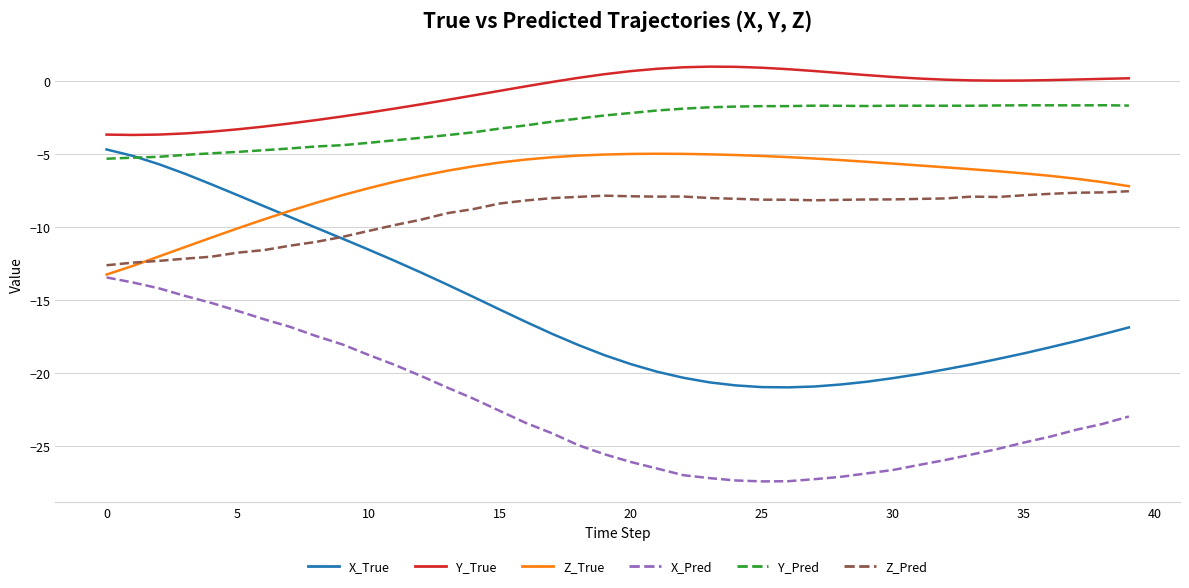

What are all the series names shown in the legend?

X_True, Y_True, Z_True, X_Pred, Y_Pred, Z_Pred